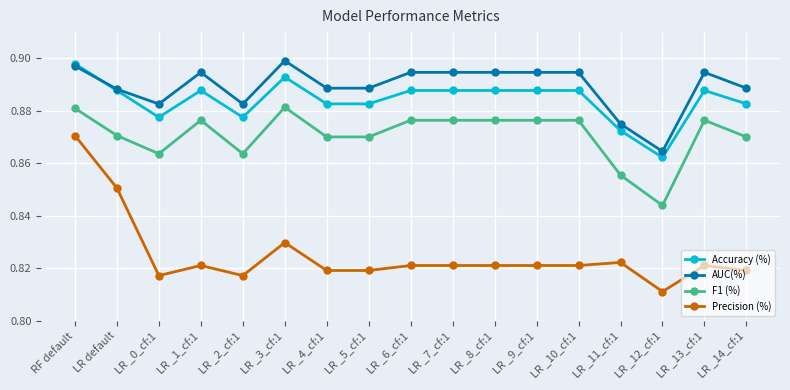

What are all the series names shown in the legend?

Accuracy (%), AUC(%), F1 (%), Precision (%)